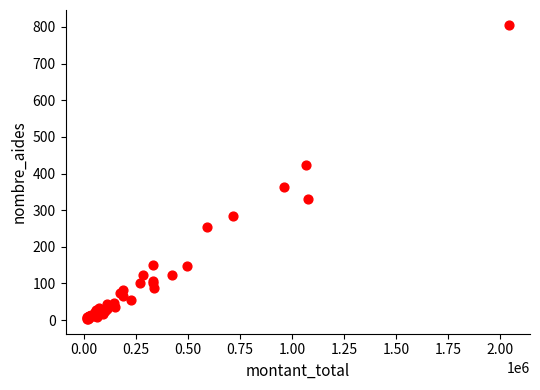

What Y value in the scatter plot is closest to 404?

424